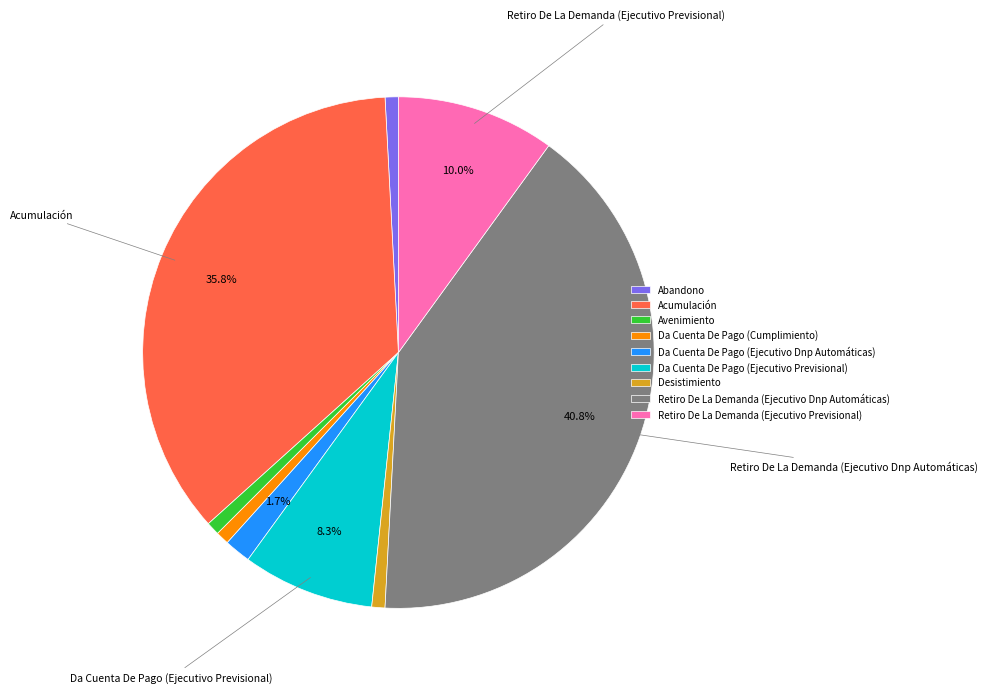

To the nearest percent, what is the difference between the Acumulación and Desistimiento slice percentages?

35%